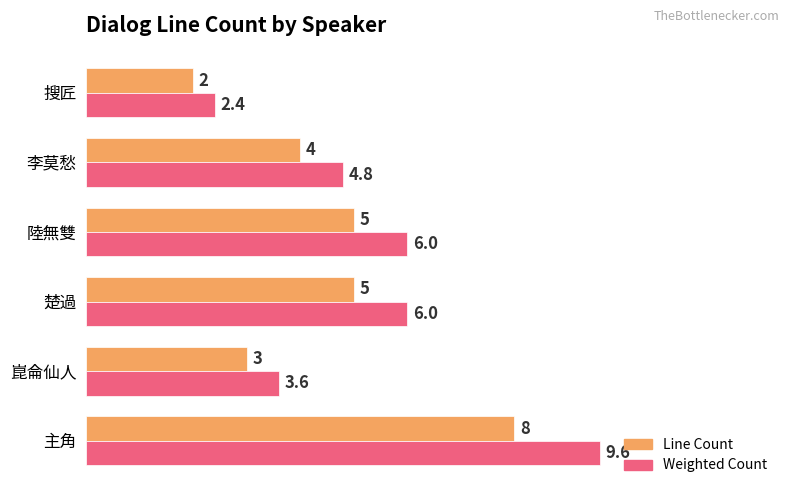

What is the difference between the Line Count values at 主角 and 楚過?

3.0